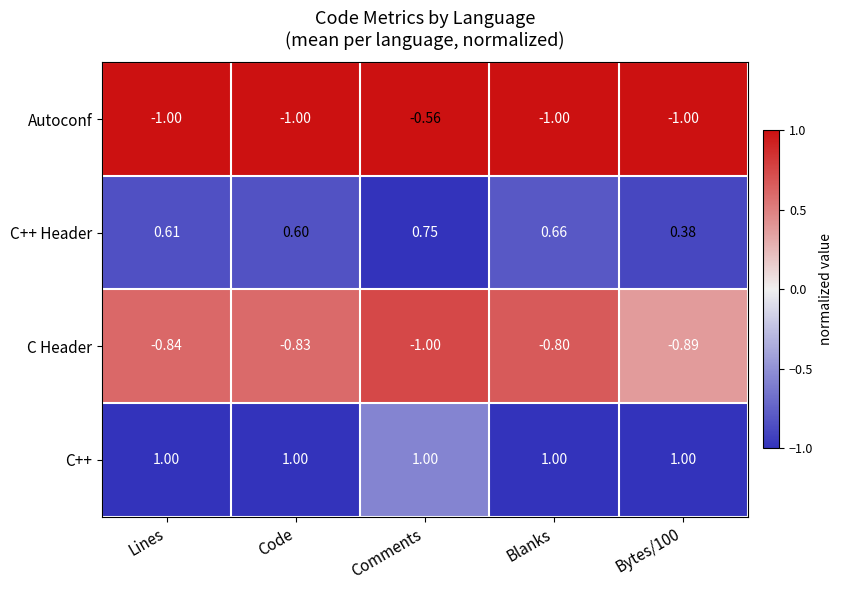

Which series has the largest total across all categories?

C++